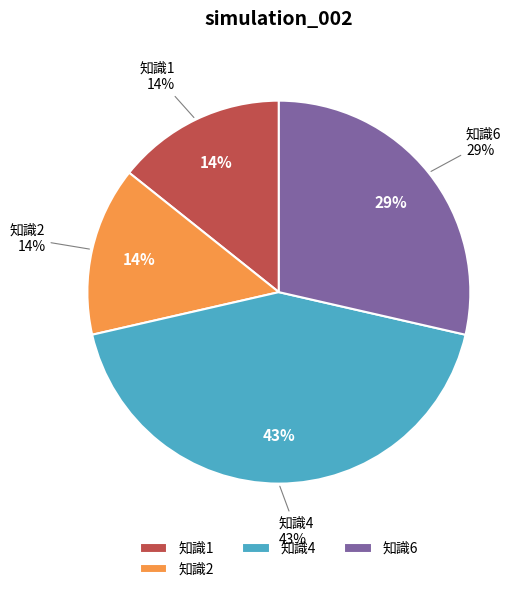

Count the number of slices in the pie.

7